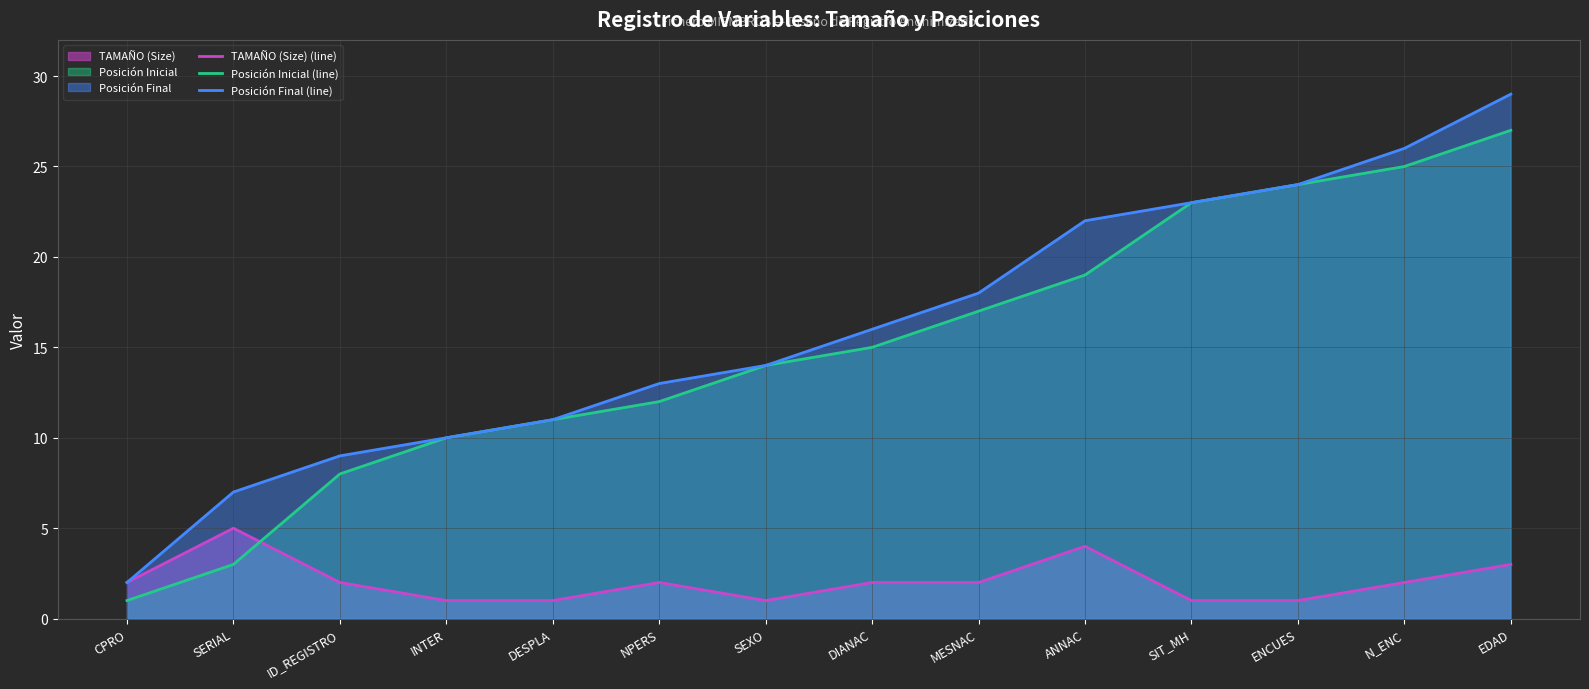

What is the label of the 2nd point from the left?

SERIAL